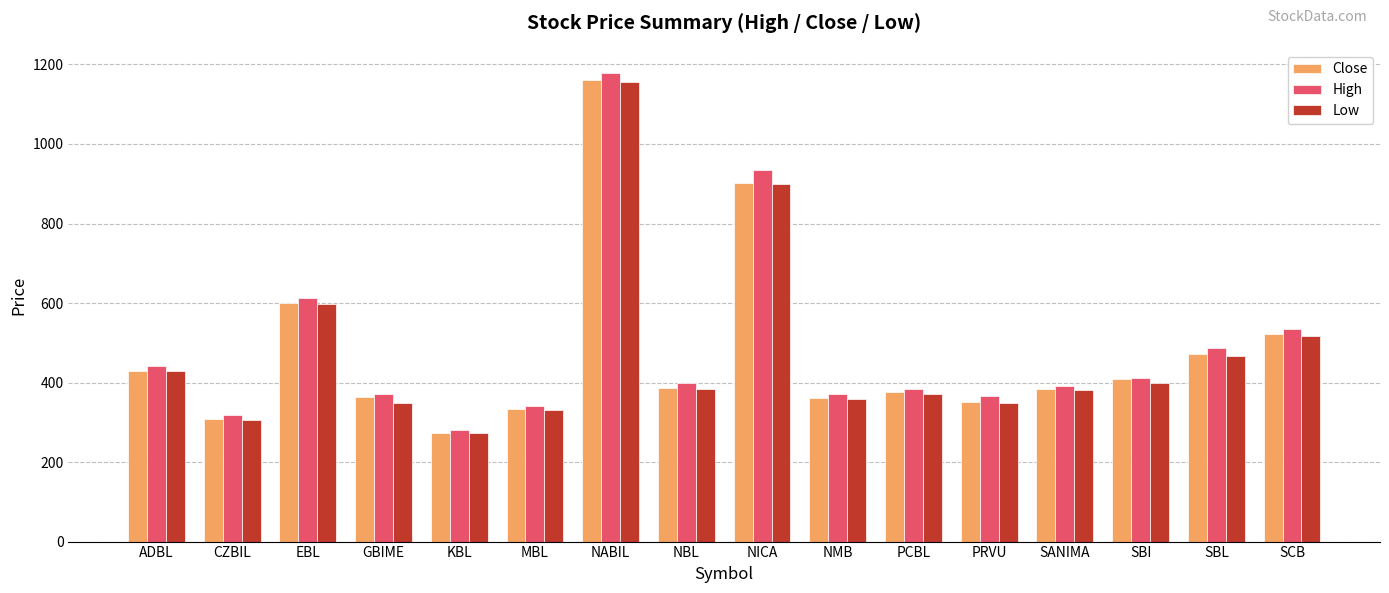

Where does the High series first go above 400?

ADBL